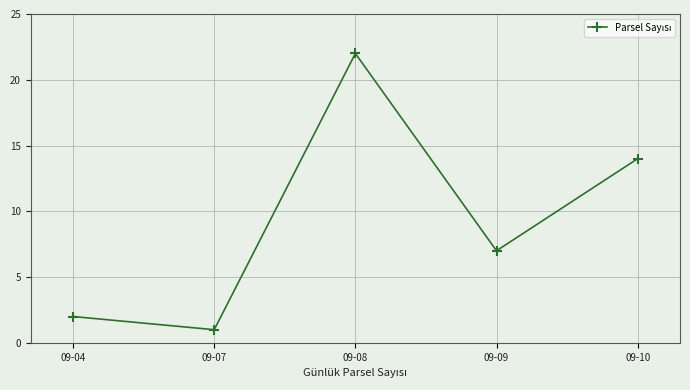

What is the change in value from 09-08 to 09-10?

-8